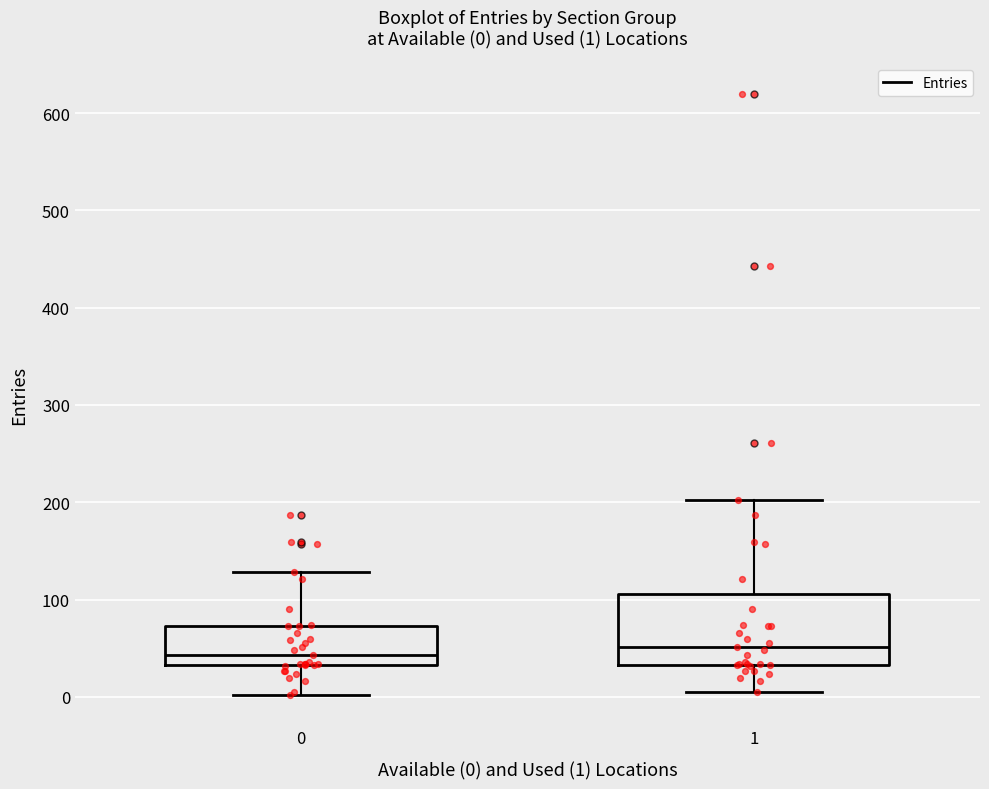

Which box is the tallest, from its lower edge to its upper edge?

1